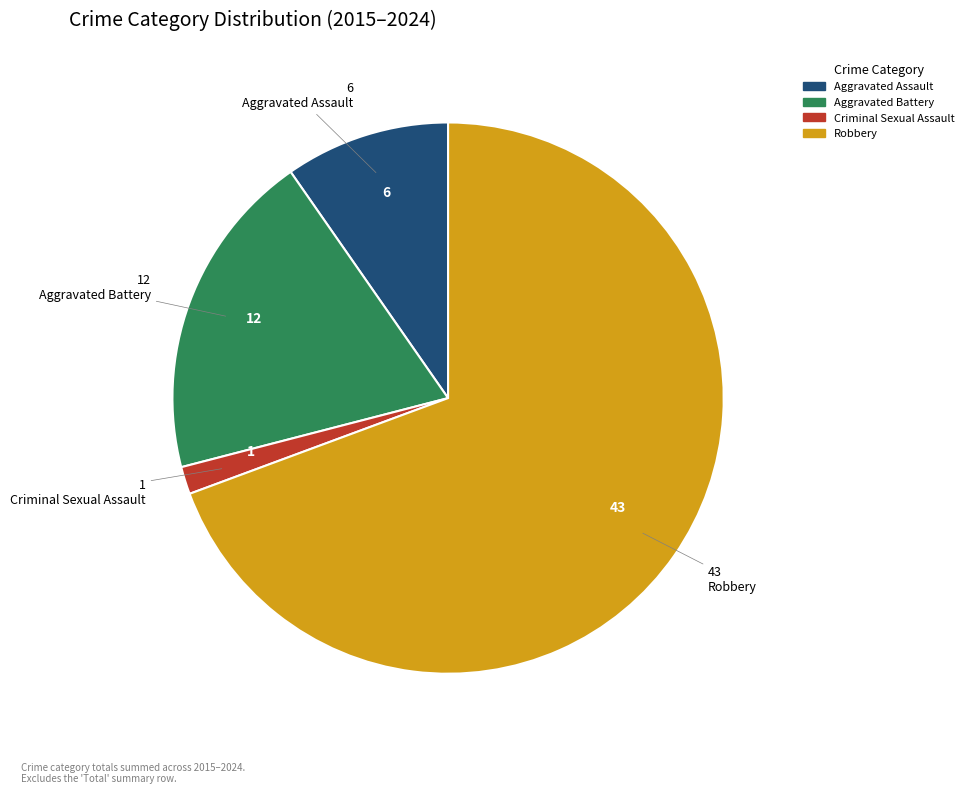

Which has a higher value, Aggravated Assault or Criminal Sexual Assault?

Aggravated Assault